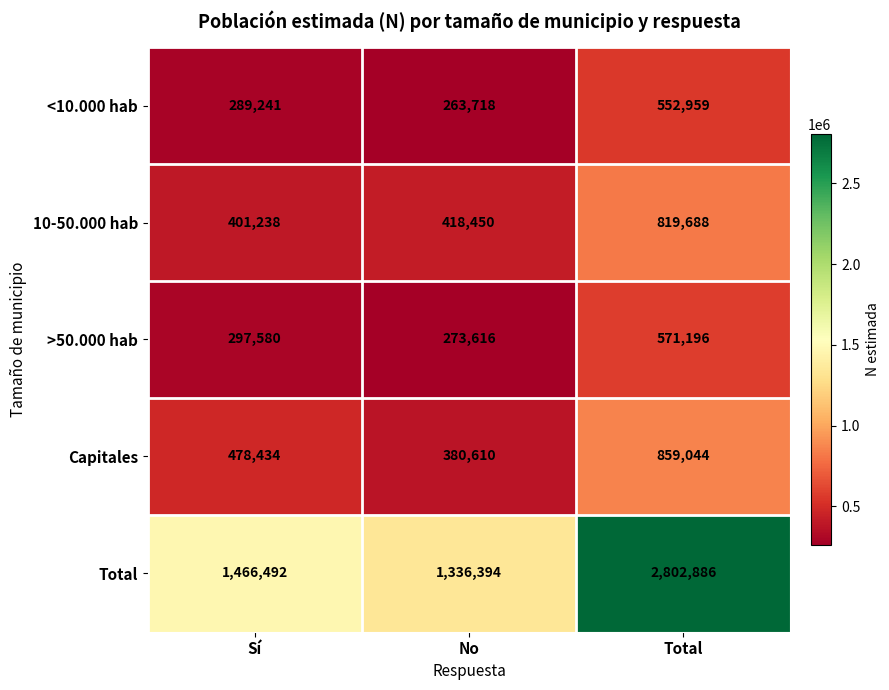

At which category is the sum across all series the highest?

Total